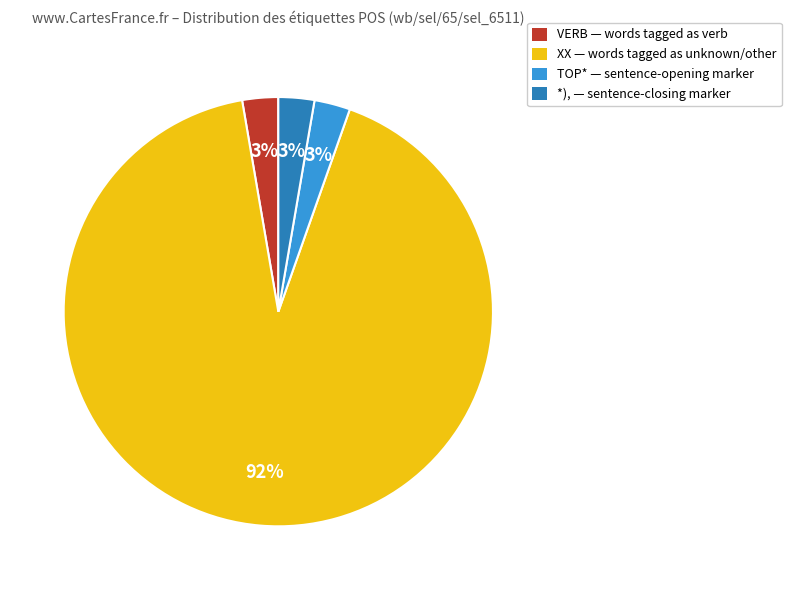

Does any single category account for the majority?

Yes